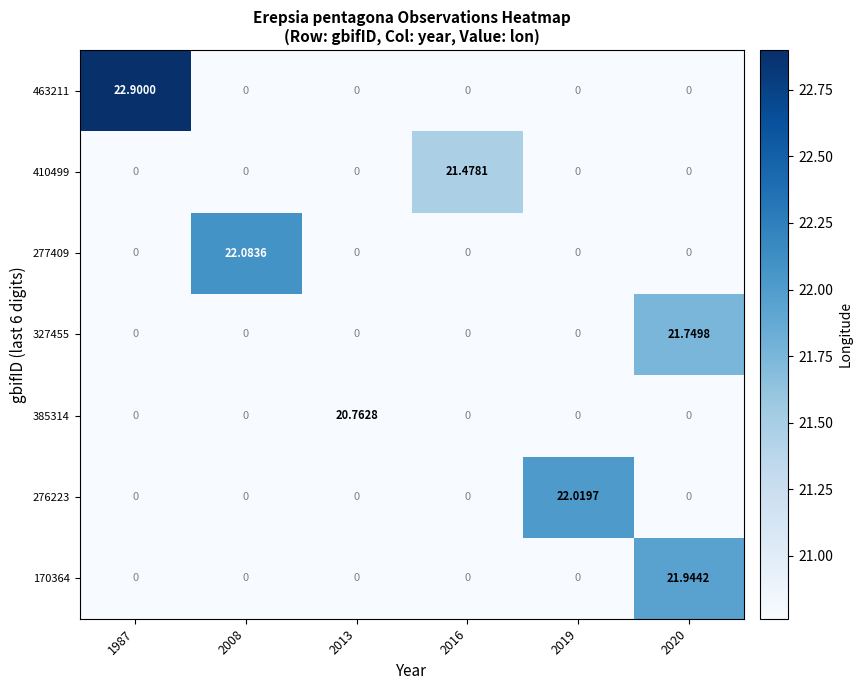

How many values in 276223 are above zero?

1